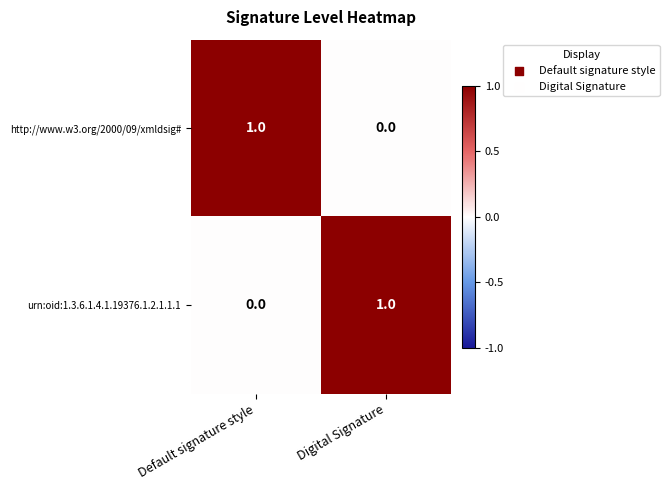

Rank the series at Default signature style from highest to lowest value.

http://www.w3.org/2000/09/xmldsig#, urn:oid:1.3.6.1.4.1.19376.1.2.1.1.1